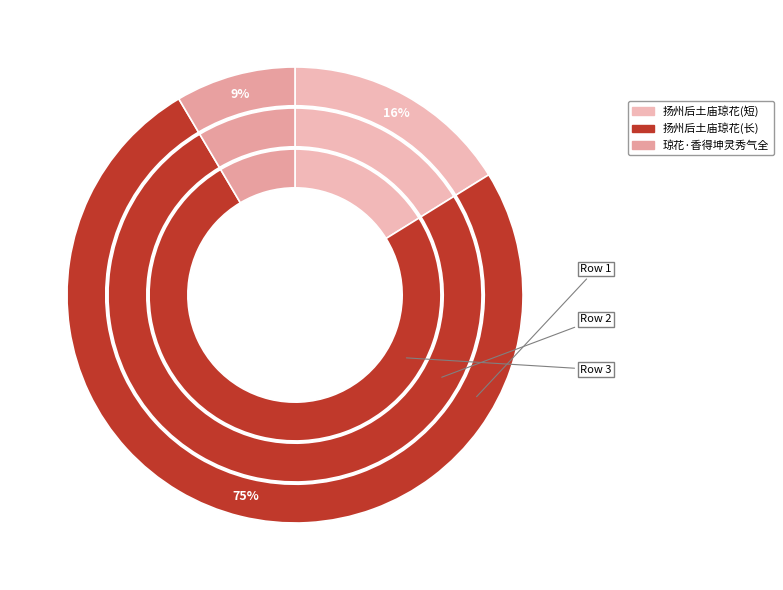

Is there any slice that represents more than half of the pie?

Yes